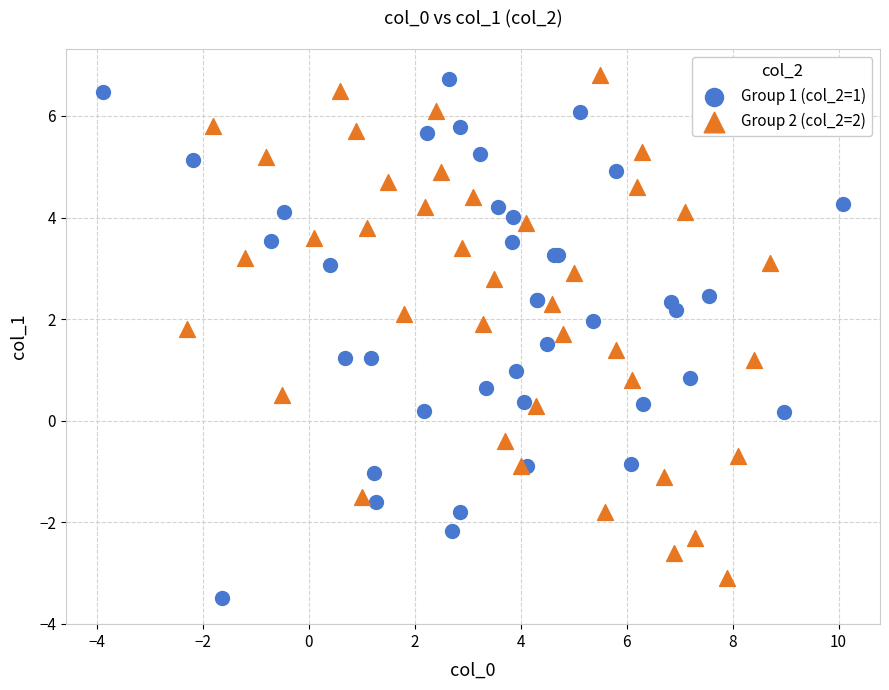

What are all the series names shown in the legend?

Group 1 (col_2=1), Group 2 (col_2=2)